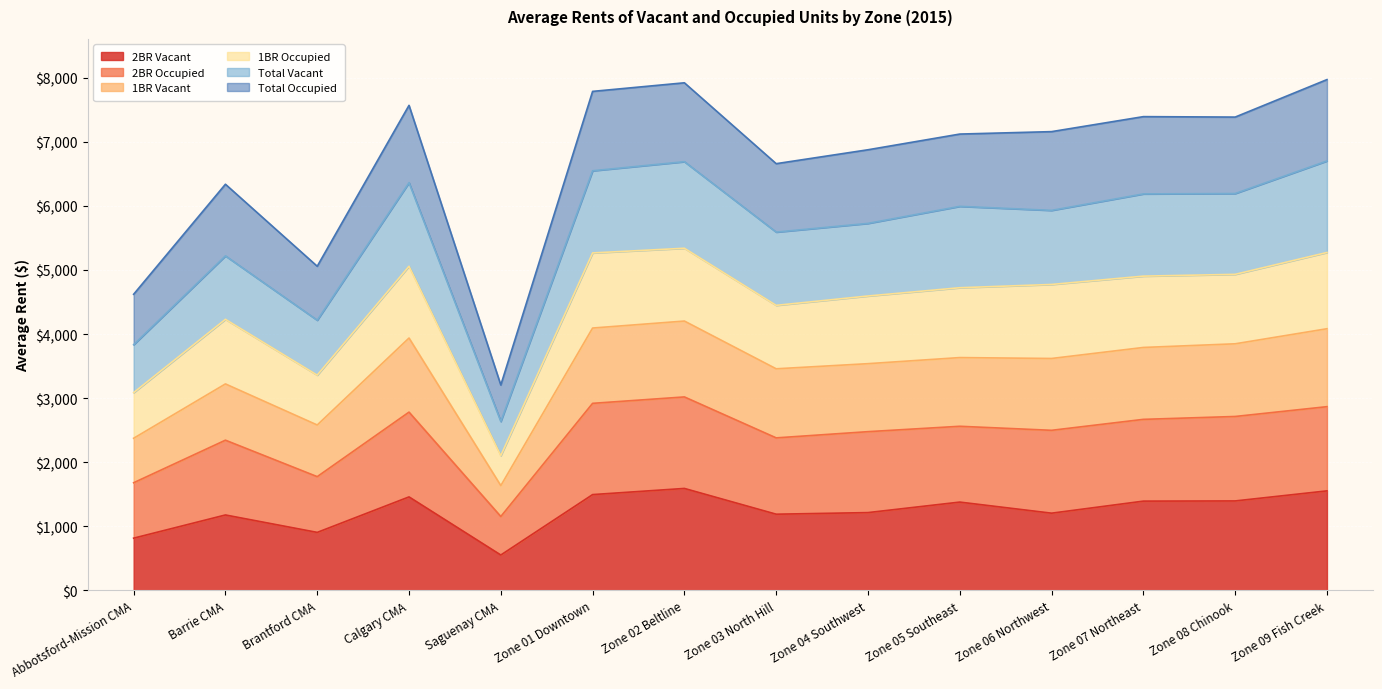

True or false: 1BR Vacant and 2BR Occupied cross at least once.

False